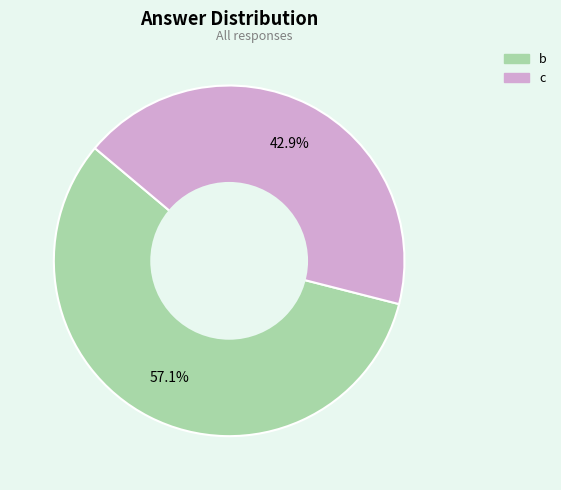

To the nearest percent, what portion does b represent?

57%